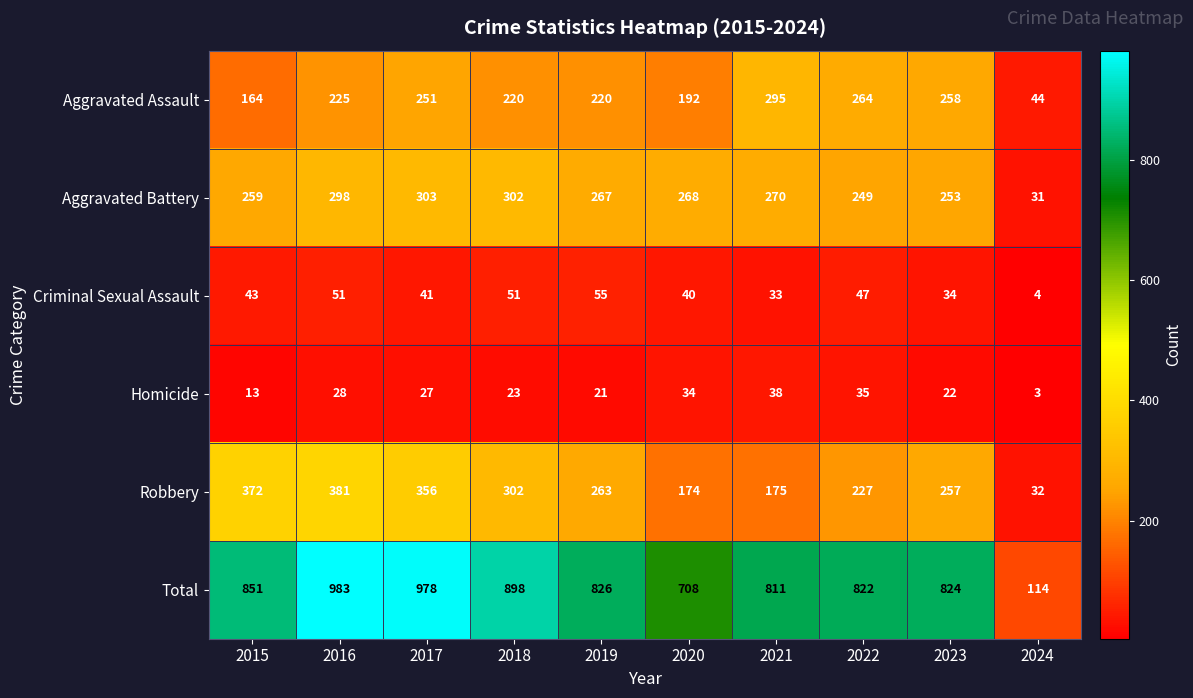

How many values in the Aggravated Assault series are below 225?

5